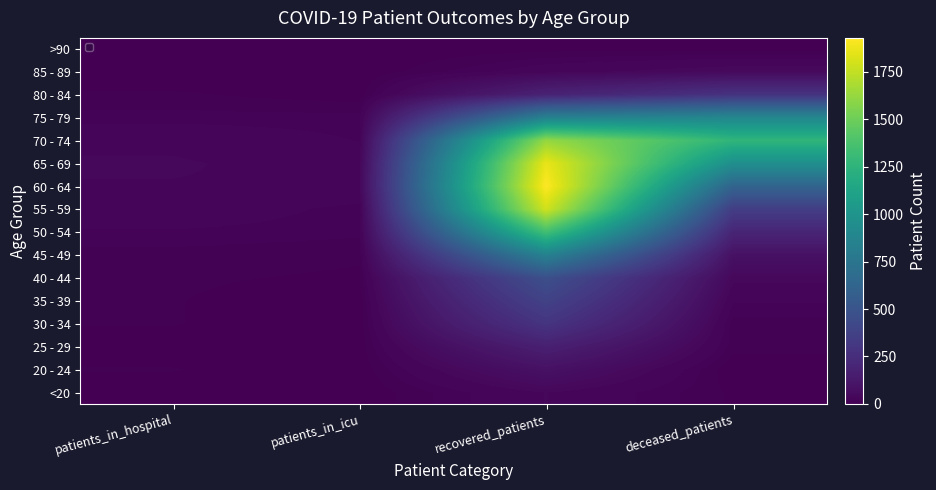

Which category has the highest value across all series?

recovered_patients